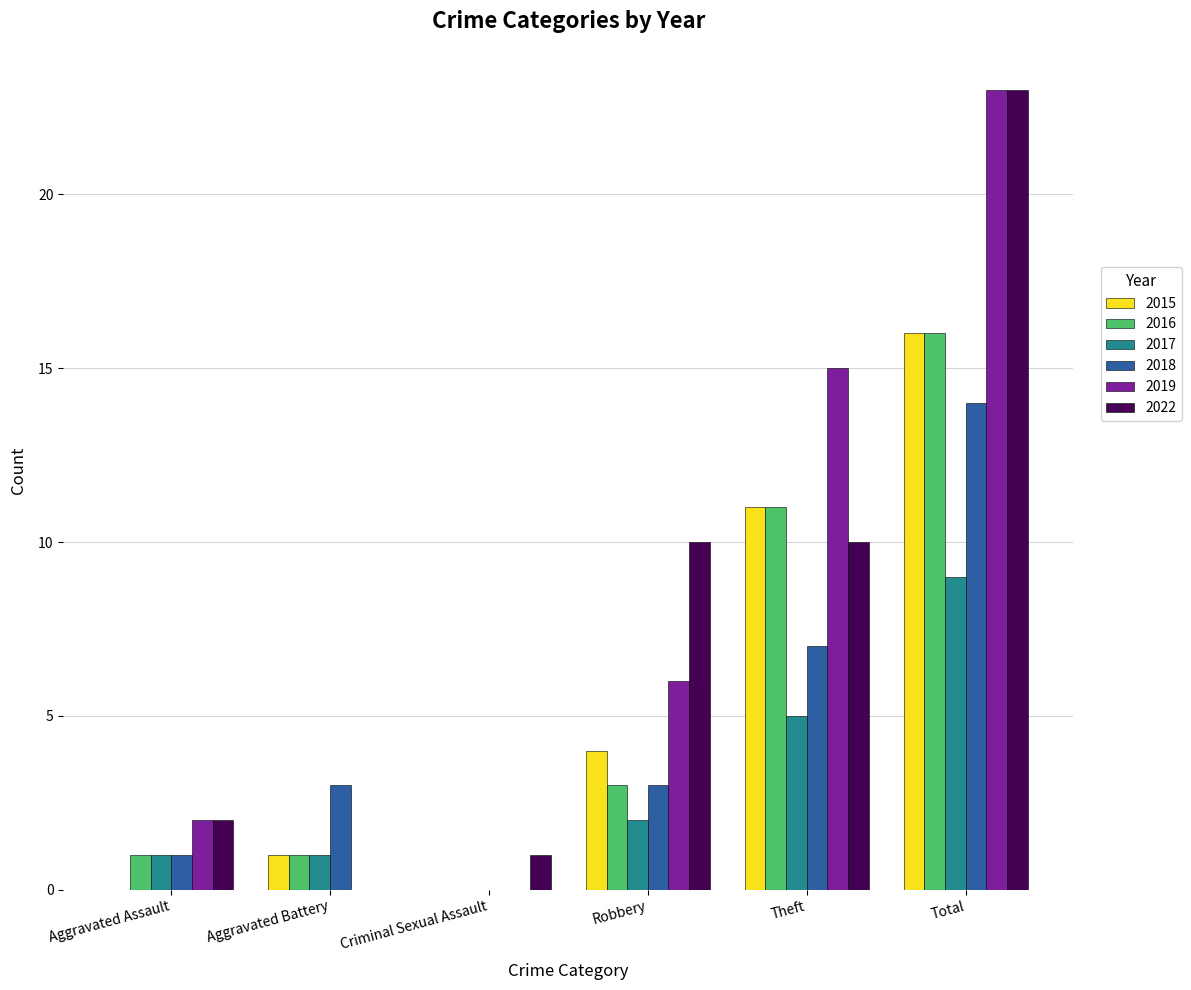

Count the number of categories in the chart.

6